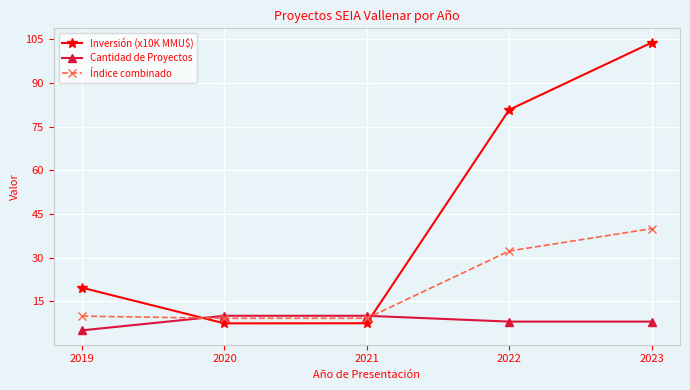

Which series has the widest spread of values?

Inversión (x10K MMU$)